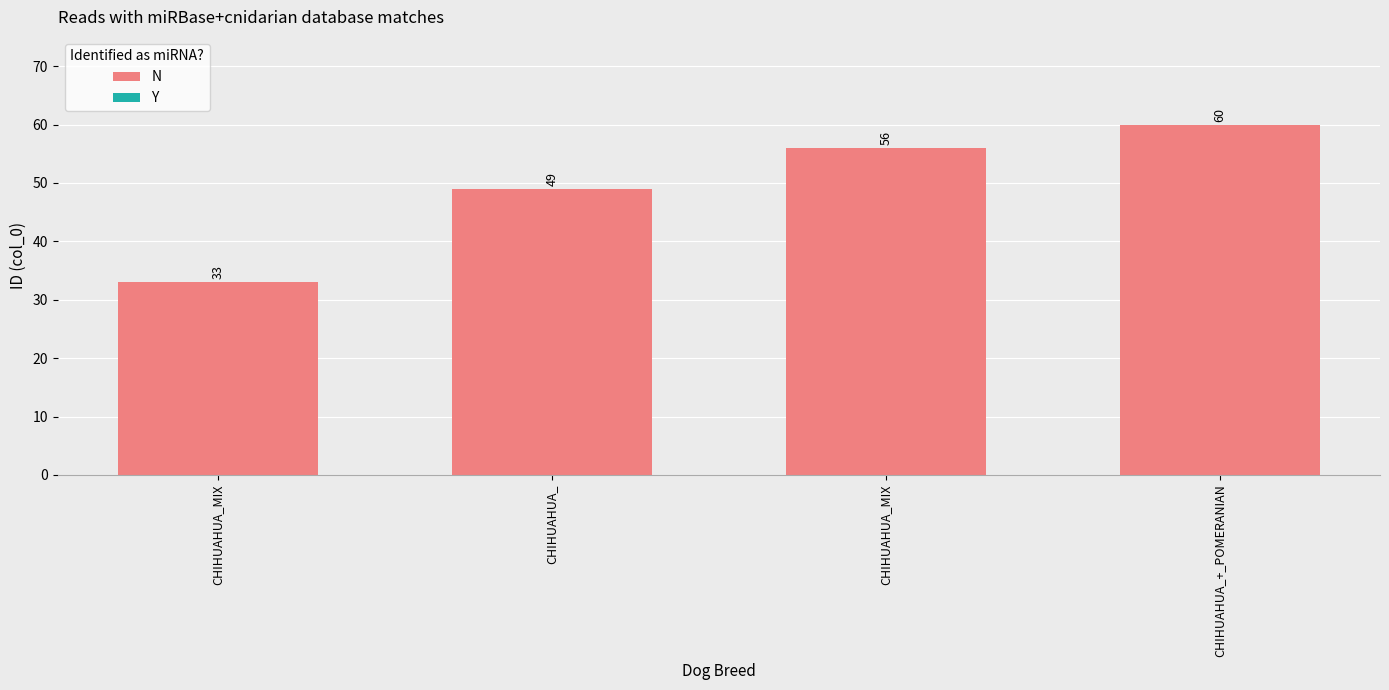

Are the bars horizontal?

No